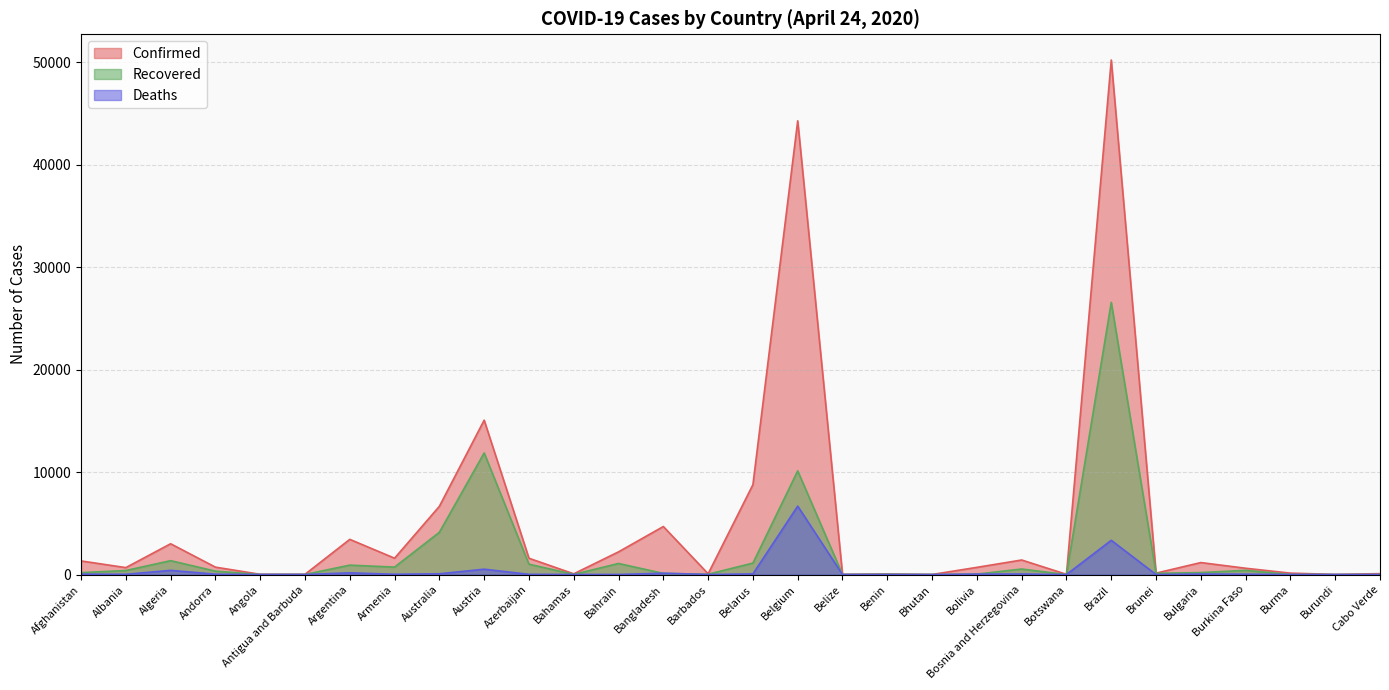

Reading left to right, extract all data points from this chart.

Confirmed: Afghanistan=1330	Albania=678	Algeria=3007	Andorra=723	Angola=25	Antigua and Barbuda=24	Argentina=3435	Armenia=1596	Australia=6661	Austria=15071	Azerbaijan=1592	Bahamas=72	Bahrain=2217	Bangladesh=4689	Barbados=76	Belarus=8773	Belgium=44293	Belize=18	Benin=54	Bhutan=7	Bolivia=703	Bosnia and Herzegovina=1421	Botswana=22	Brazil=50230	Brunei=138	Bulgaria=1171	Burkina Faso=616	Burma=139	Burundi=11	Cabo Verde=88
Recovered: Afghanistan=188	Albania=394	Algeria=1355	Andorra=333	Angola=6	Antigua and Barbuda=10	Argentina=919	Armenia=728	Australia=4124	Austria=11872	Azerbaijan=1013	Bahamas=14	Bahrain=1082	Bangladesh=112	Barbados=30	Belarus=1120	Belgium=10122	Belize=5	Benin=27	Bhutan=3	Bolivia=44	Bosnia and Herzegovina=538	Botswana=0	Brazil=26573	Brunei=120	Bulgaria=193	Burkina Faso=410	Burma=9	Burundi=4	Cabo Verde=1
Deaths: Afghanistan=43	Albania=27	Algeria=407	Andorra=37	Angola=2	Antigua and Barbuda=3	Argentina=166	Armenia=27	Australia=75	Austria=522	Azerbaijan=21	Bahamas=11	Bahrain=8	Bangladesh=131	Barbados=6	Belarus=63	Belgium=6679	Belize=2	Benin=1	Bhutan=0	Bolivia=43	Bosnia and Herzegovina=55	Botswana=1	Brazil=3343	Brunei=1	Bulgaria=52	Burkina Faso=41	Burma=5	Burundi=1	Cabo Verde=1